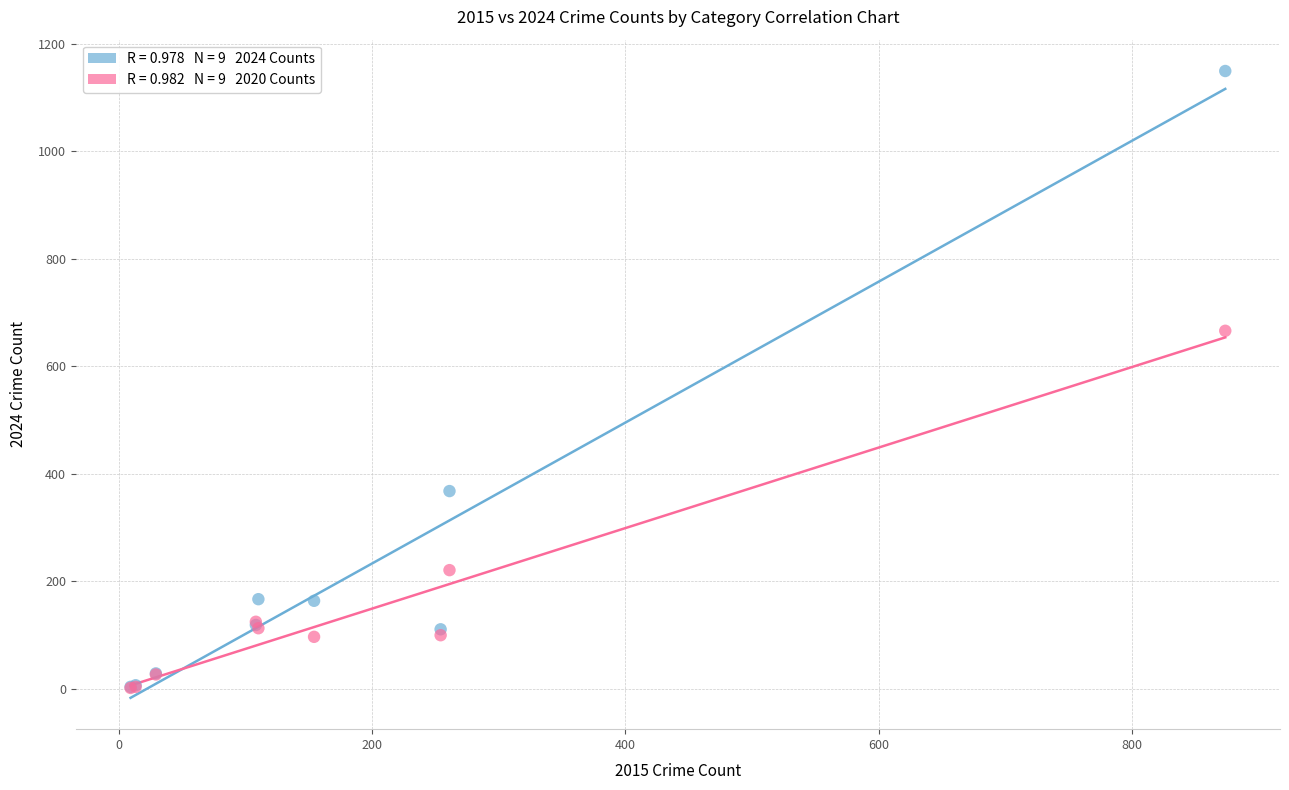

Across all series, what Y value is closest to 575?

666